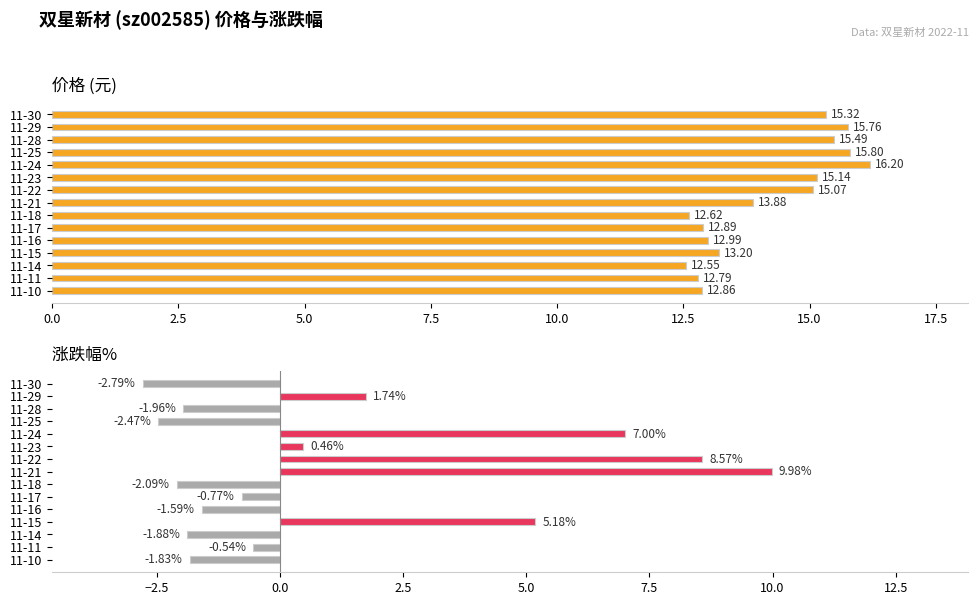

Does the chart contain stacked bars?

No